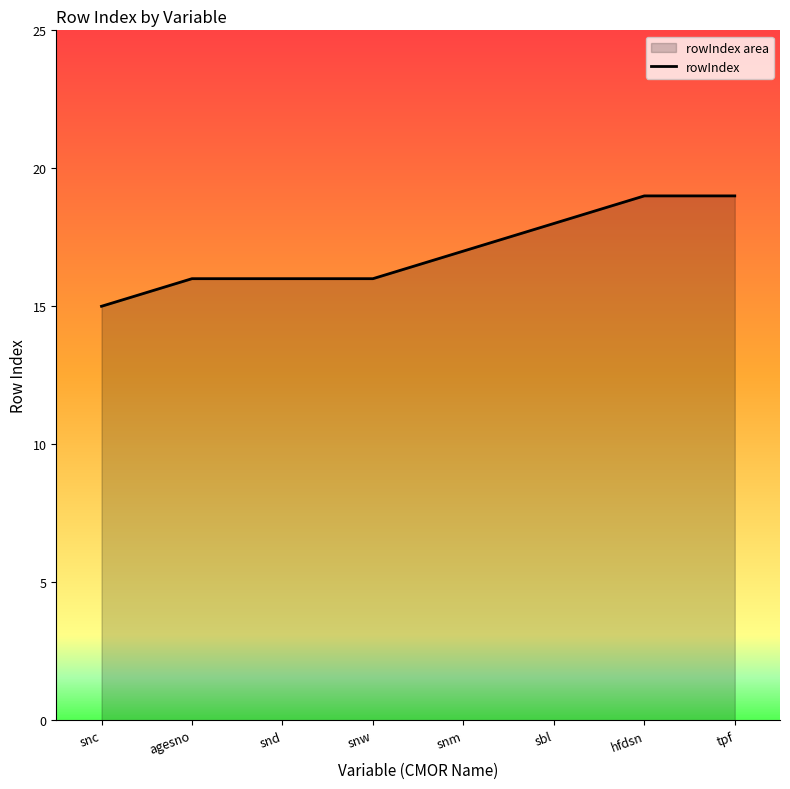

How many values are between 16 and 19?

7